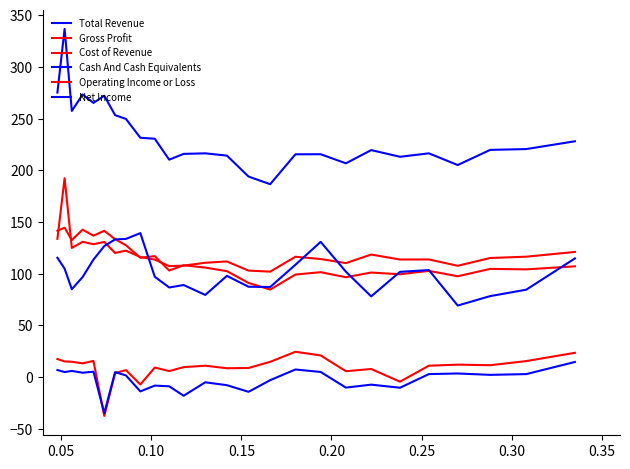

List the series in order of their peak value, lowest first.

Net Income, Operating Income or Loss, Cash And Cash Equivalents, Gross Profit, Cost of Revenue, Total Revenue